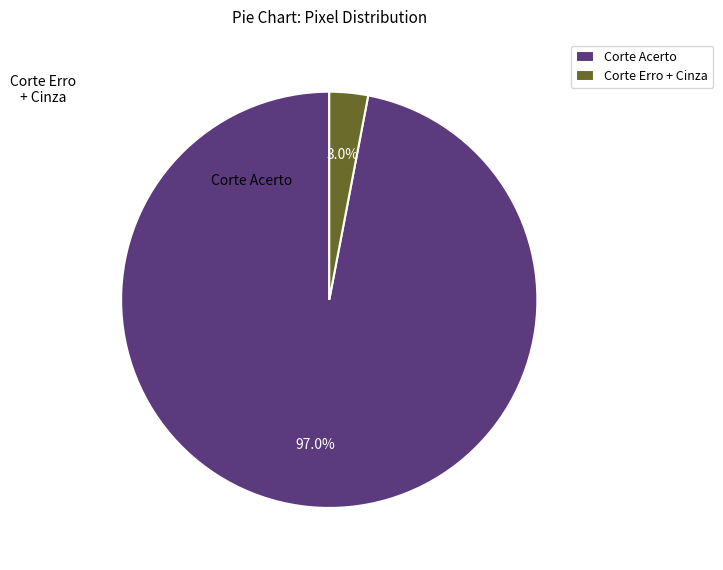

Approximately how many times larger is the value at Corte Acerto compared to Corte Erro + Cinza?

32.3